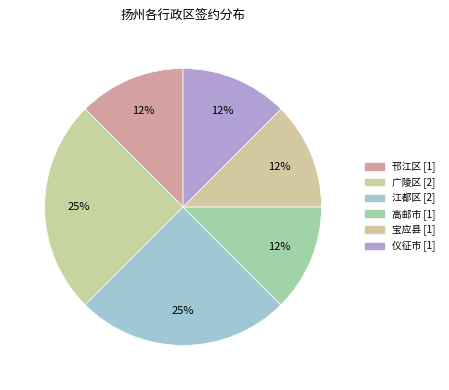

Approximately how many times larger is the value at 仪征市 compared to 江都区?

0.5